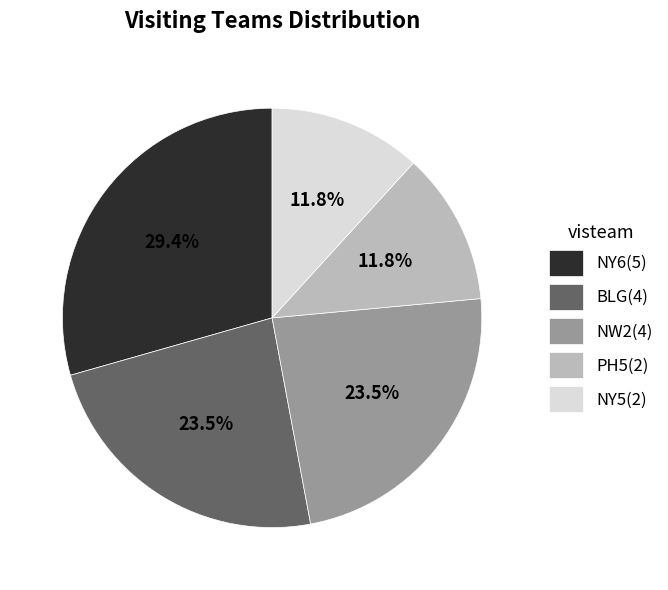

What is the ratio of the value at NY6(5) to the value at NY5(2)?

2.5